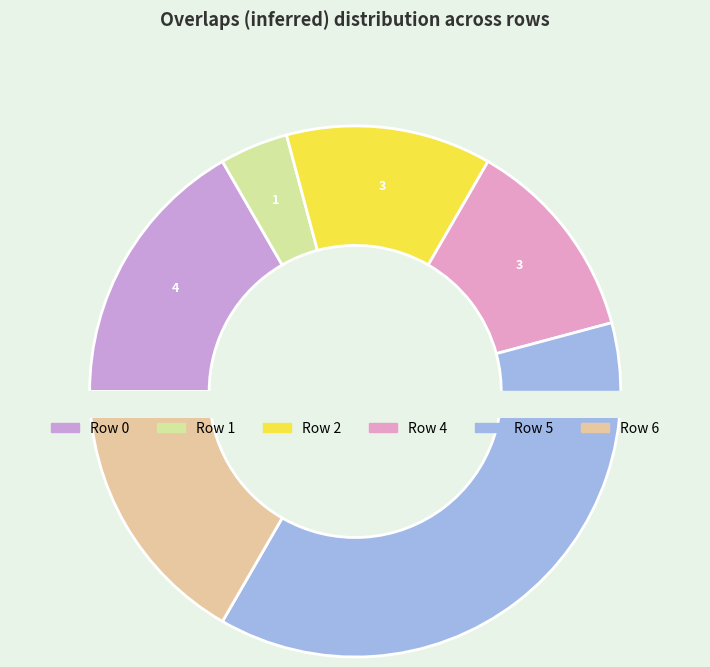

Is there any slice that represents more than half of the pie?

No